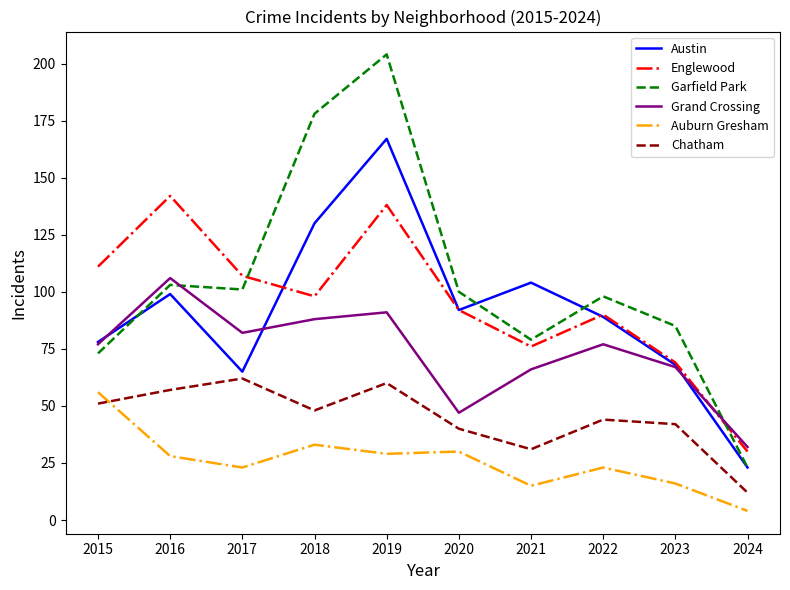

True or false: Garfield Park has more than 2 points higher than both neighbors.

True